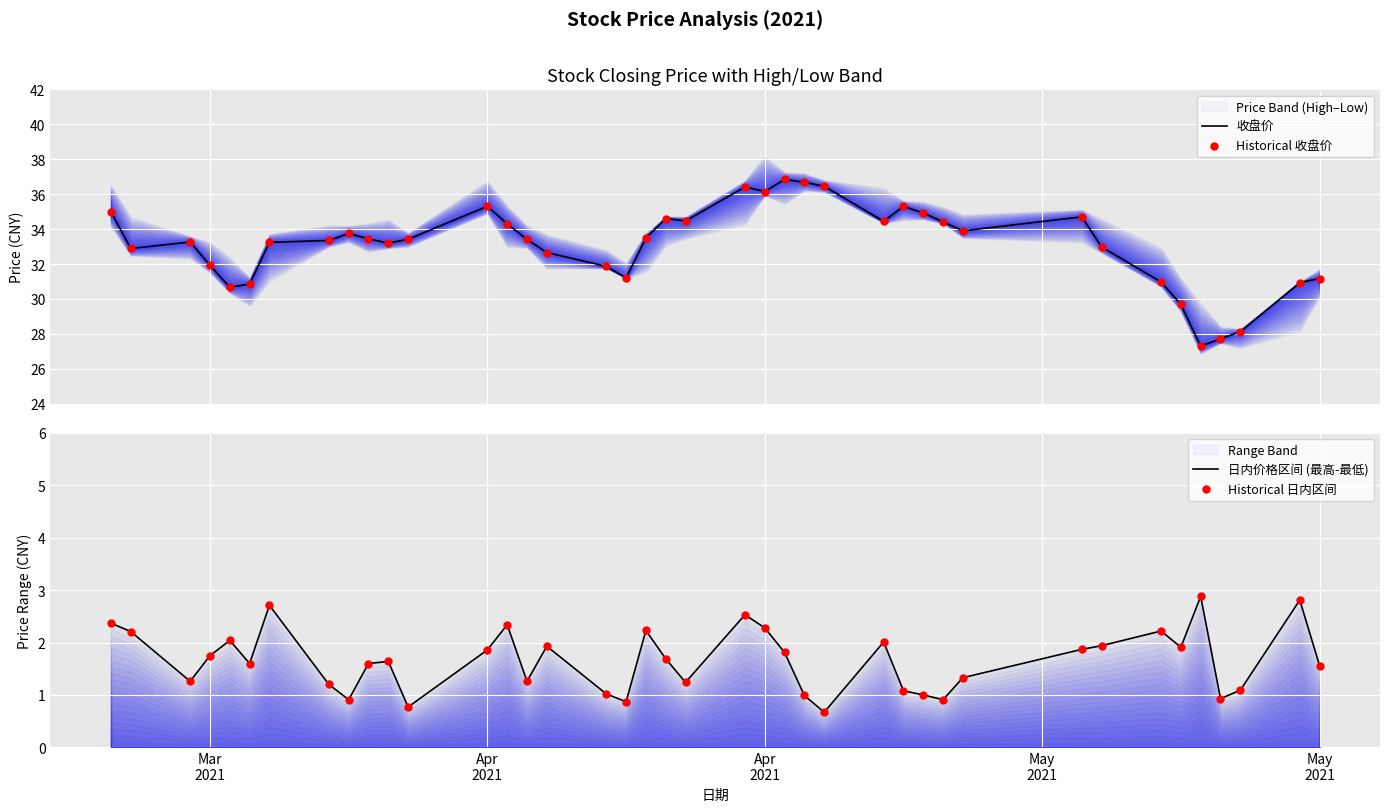

Which series reaches the minimum Y coordinate?

日内价格区间 (最高-最低)